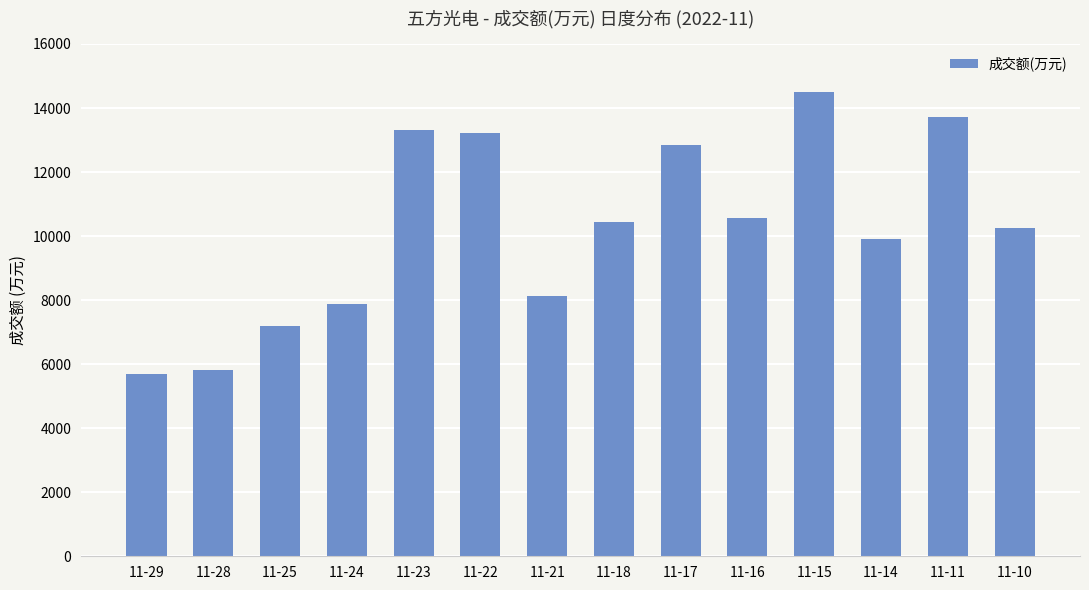

Reading left to right, list all the values displayed in this chart.

5704	5805	7194	7880	13310	13229	8122	10427	12850	10566	14511	9901	13724	10266